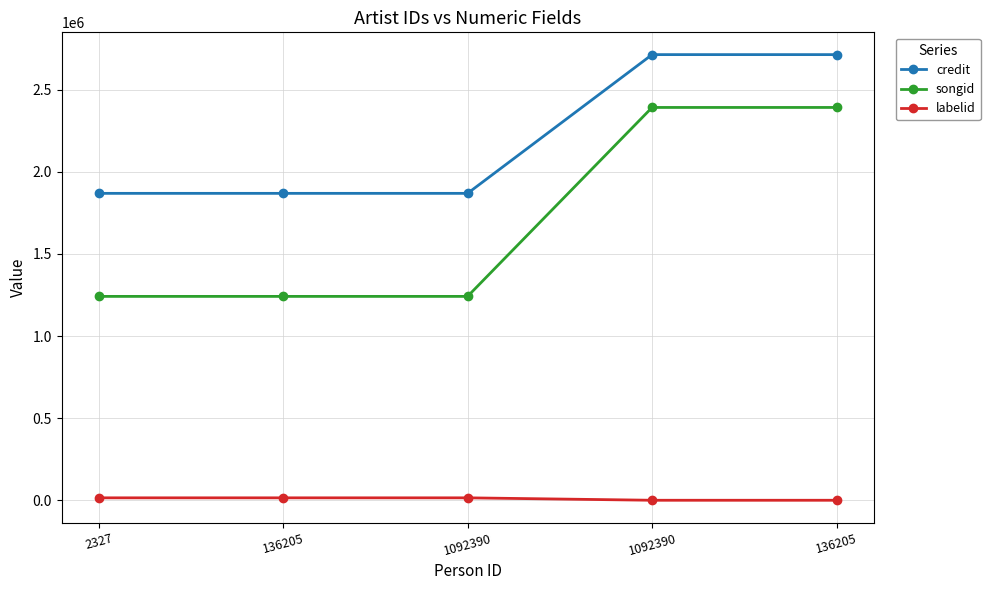

What is the value of the labelid point at the 4th from the left?

14810